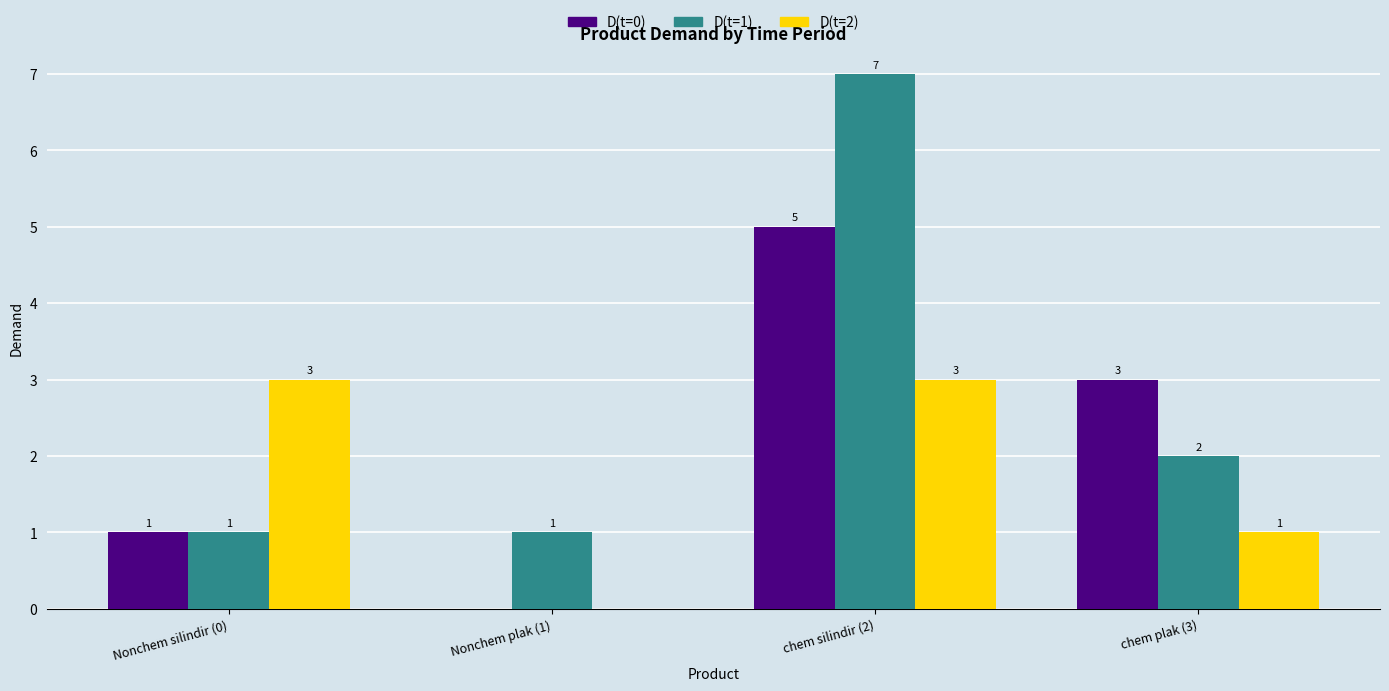

Which series has the largest total across all categories?

D(t=1)